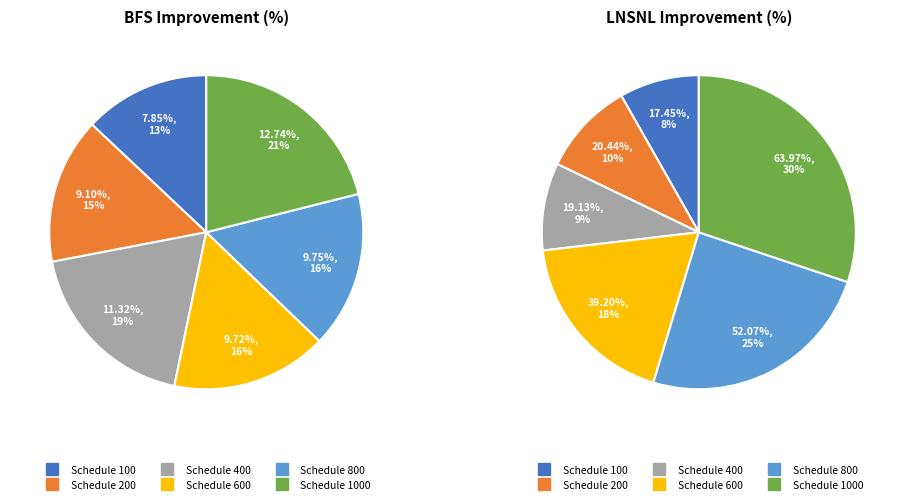

Combined, do 1000 and 600 account for over 50%?

No